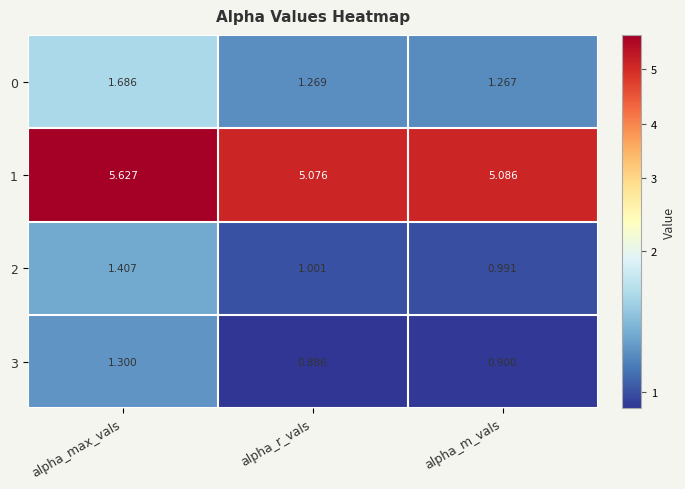

At which category is the sum across all series the highest?

alpha_max_vals